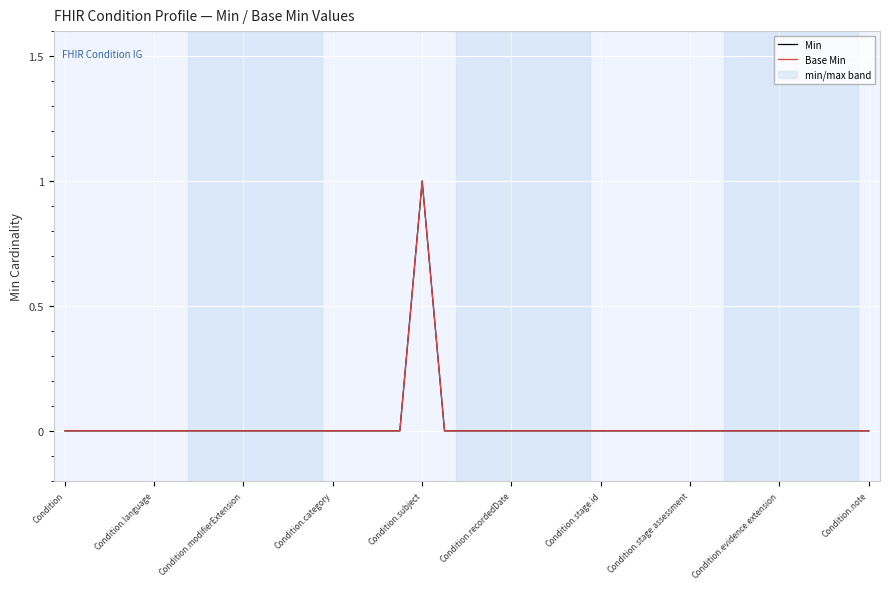

Count the number of data series in this chart.

2